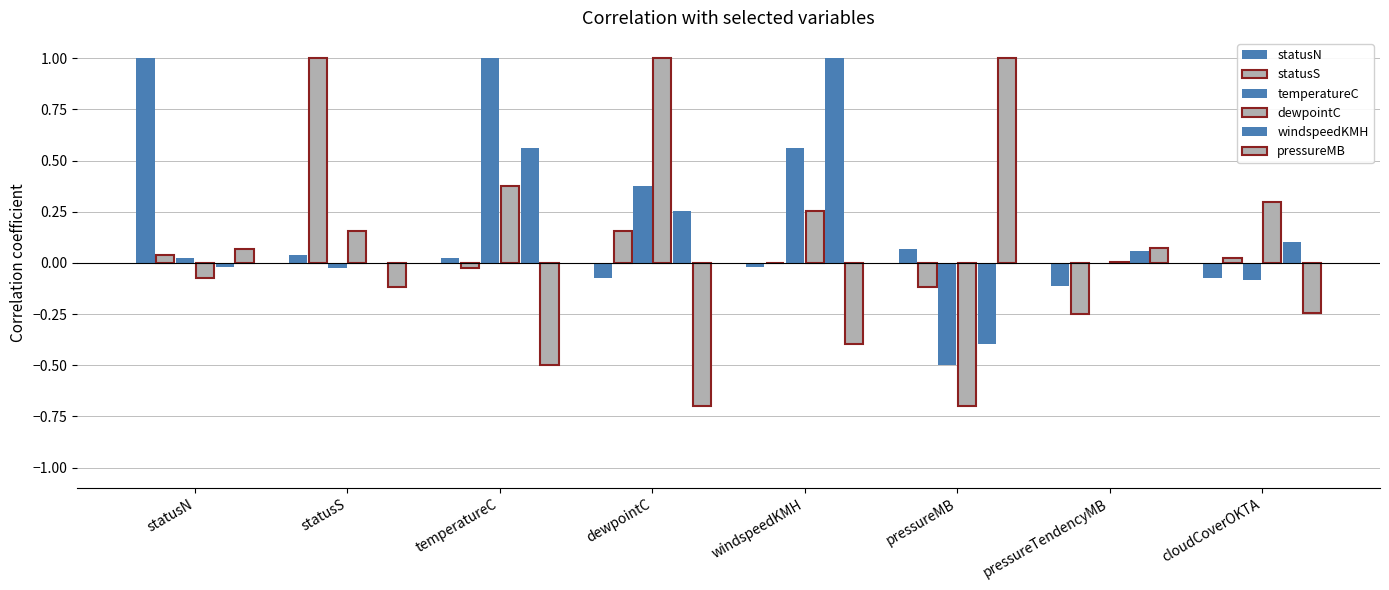

What is the maximum value shown in the chart?

1.0